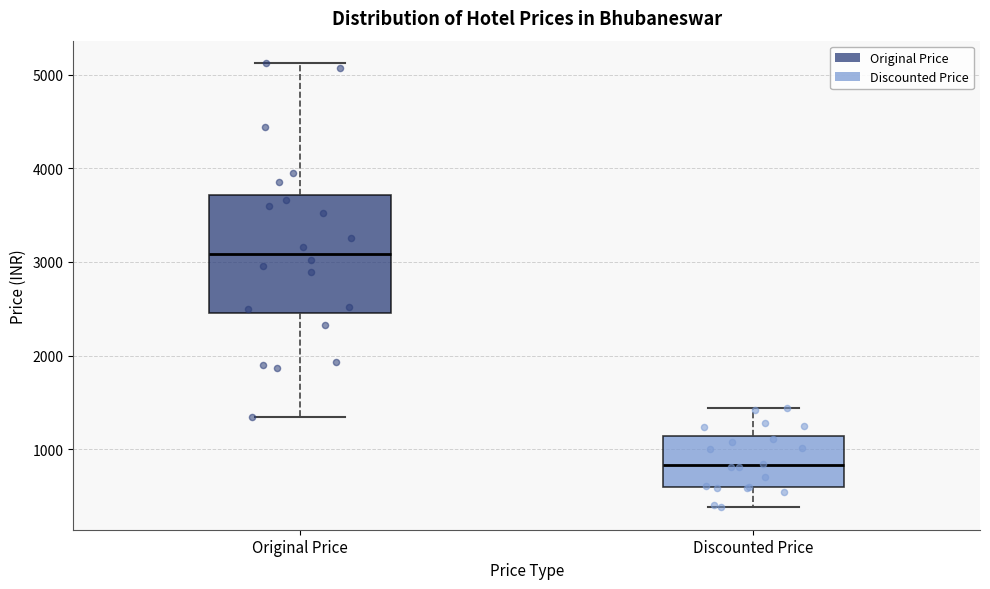

Reading left to right, transcribe this box plot: for each box, give where its median line is, the range the box spans, and where its two whiskers end, as read against the y-axis. The values are not printed on the chart, so give them approximately, as read against the axis.

Original Price: median 3100, box 2500 to 3700, whiskers 1300 to 5100
Discounted Price: median 800, box 600 to 1100, whiskers 400 to 1400